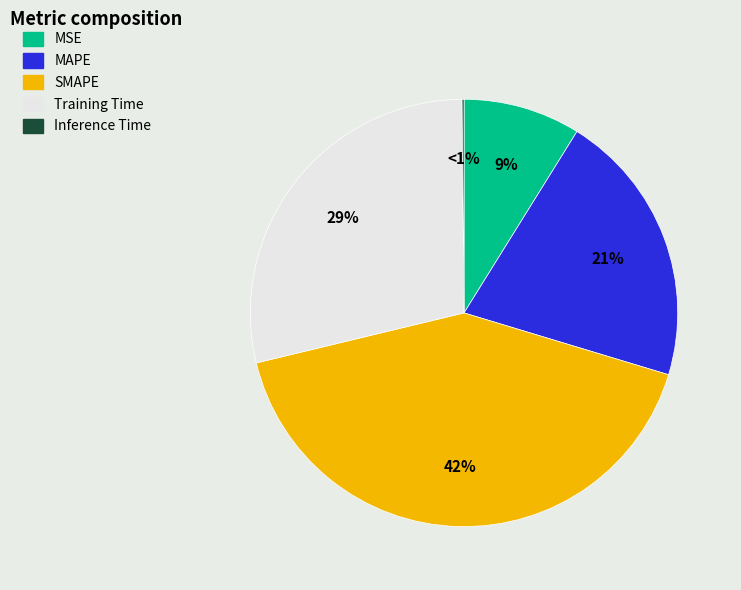

How many segments does this pie chart have?

5